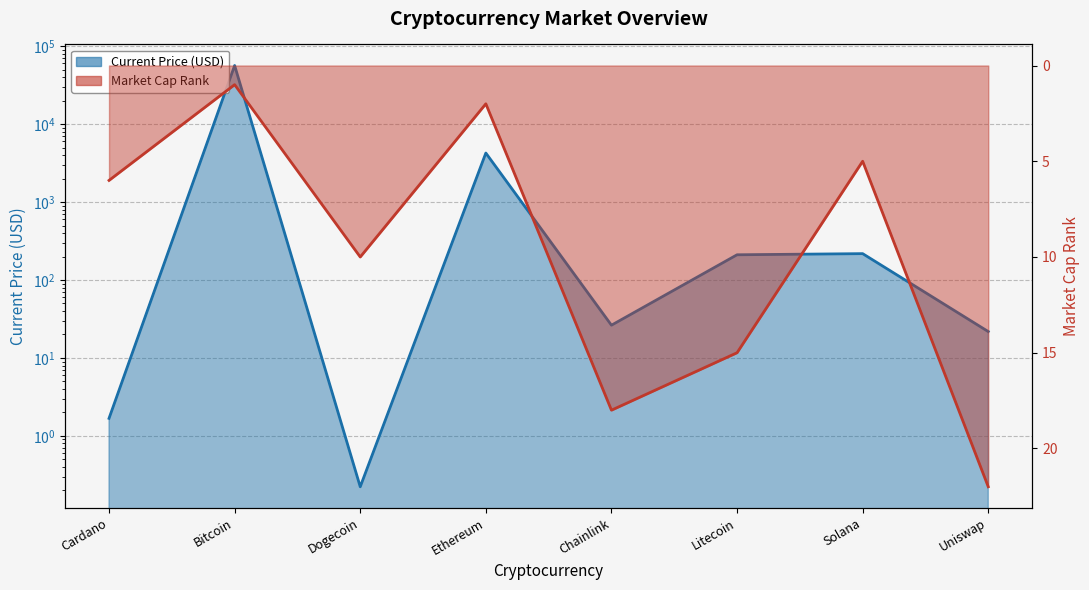

At which label does market_cap_rank reach its minimum?

Bitcoin